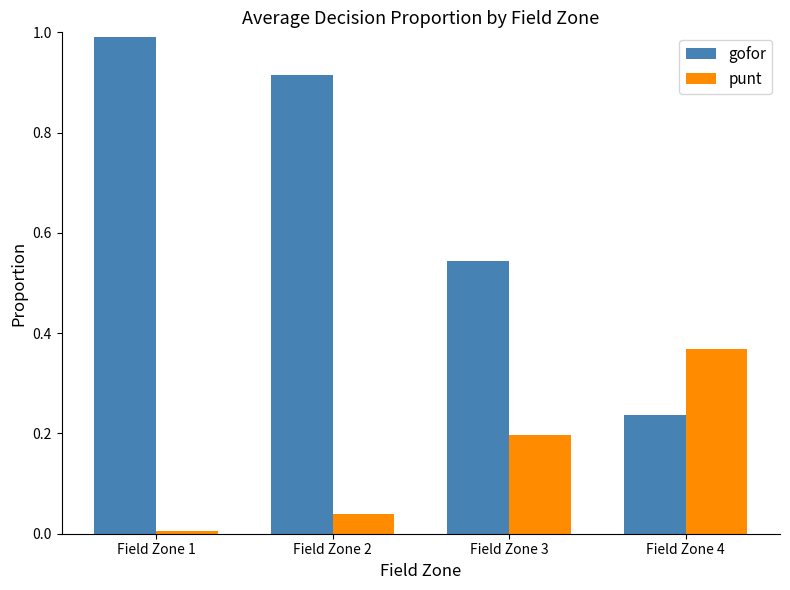

Rank the series by their average value, from highest to lowest.

gofor, punt